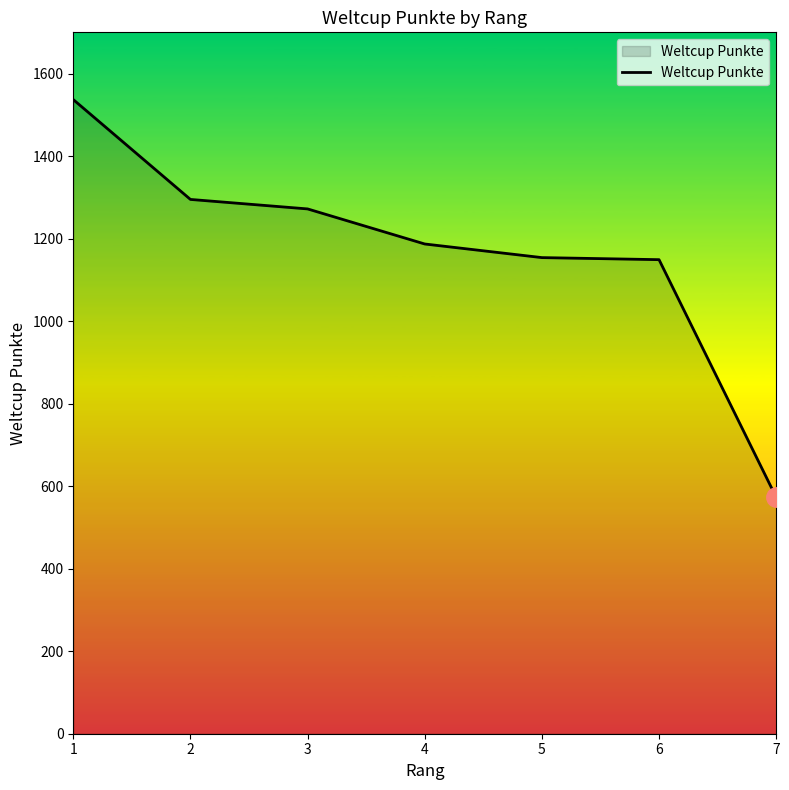

What value does the data have at 6, to the nearest 50?

1150